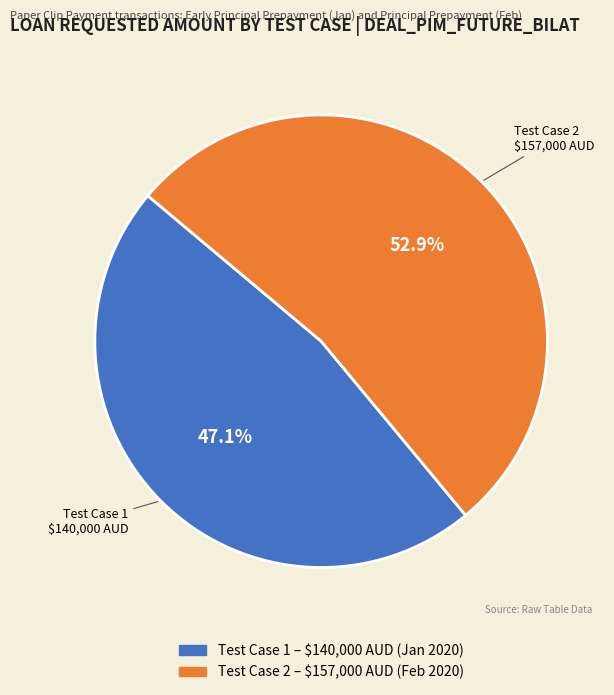

To the nearest percent, what is the average slice percentage?

50%